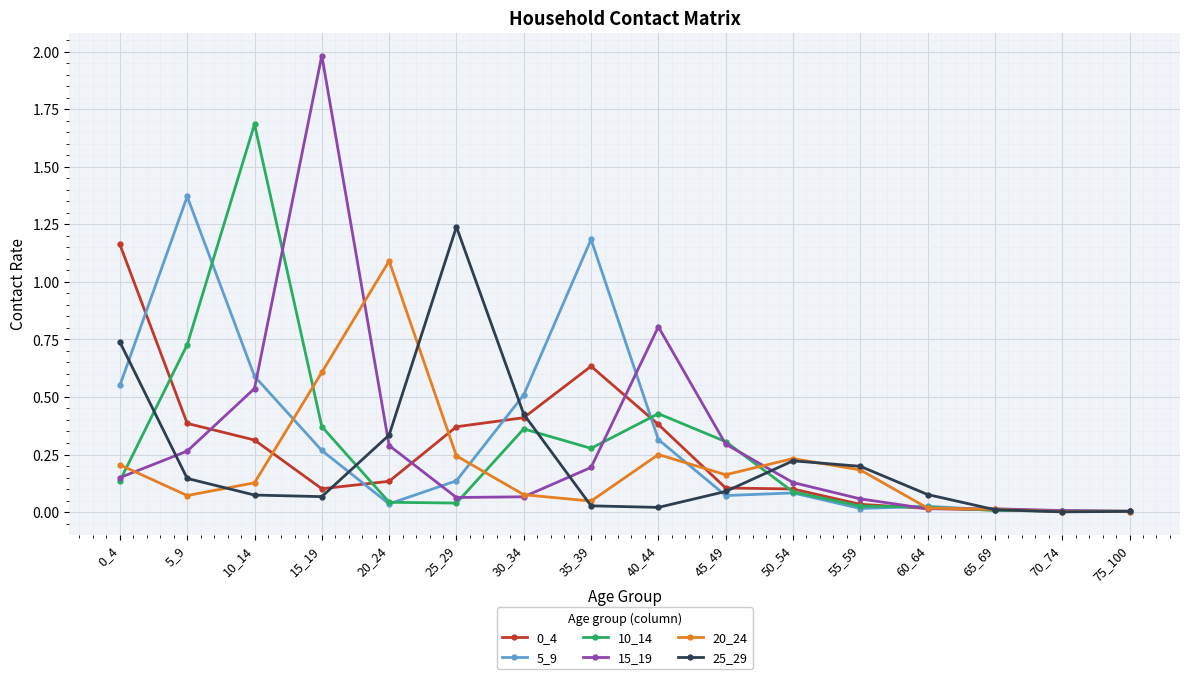

Which label corresponds to the largest value in the chart?

15_19